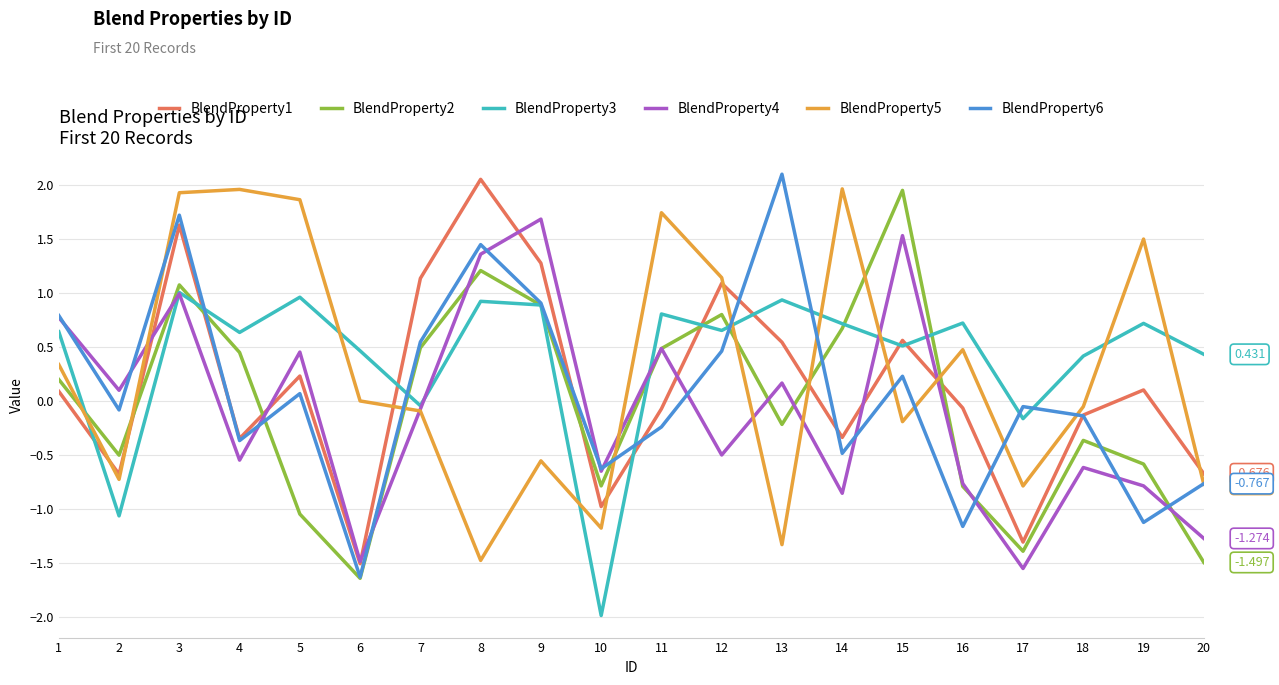

What is the sum of all BlendProperty1 values?

2.6